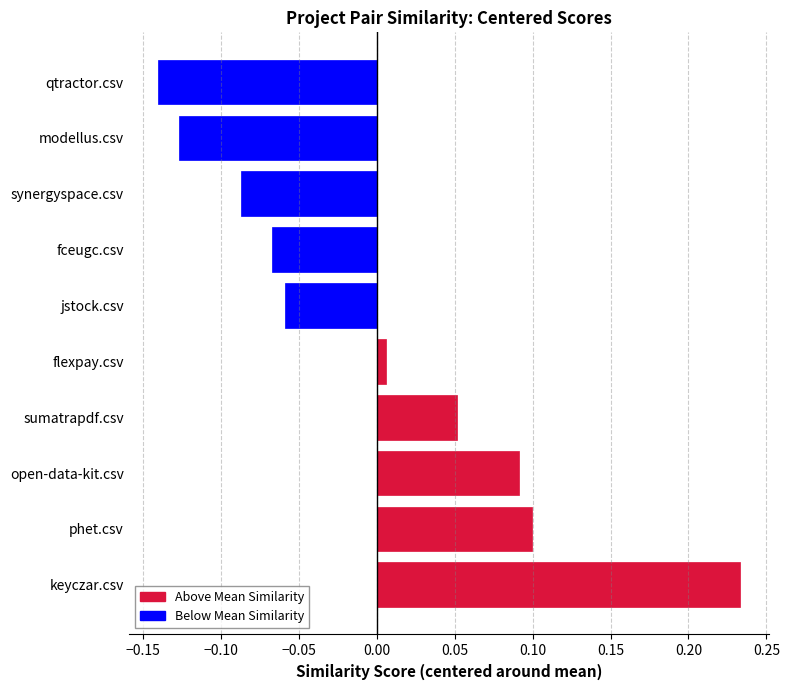

Which series changed the most between fceugc.csv and qtractor.csv?

modellus.csv